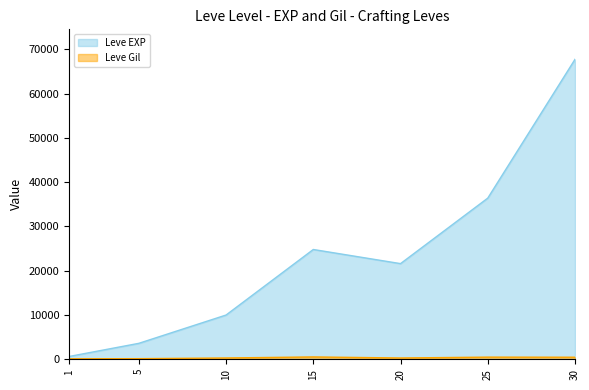

Which has a higher value, 1 or 30?

30